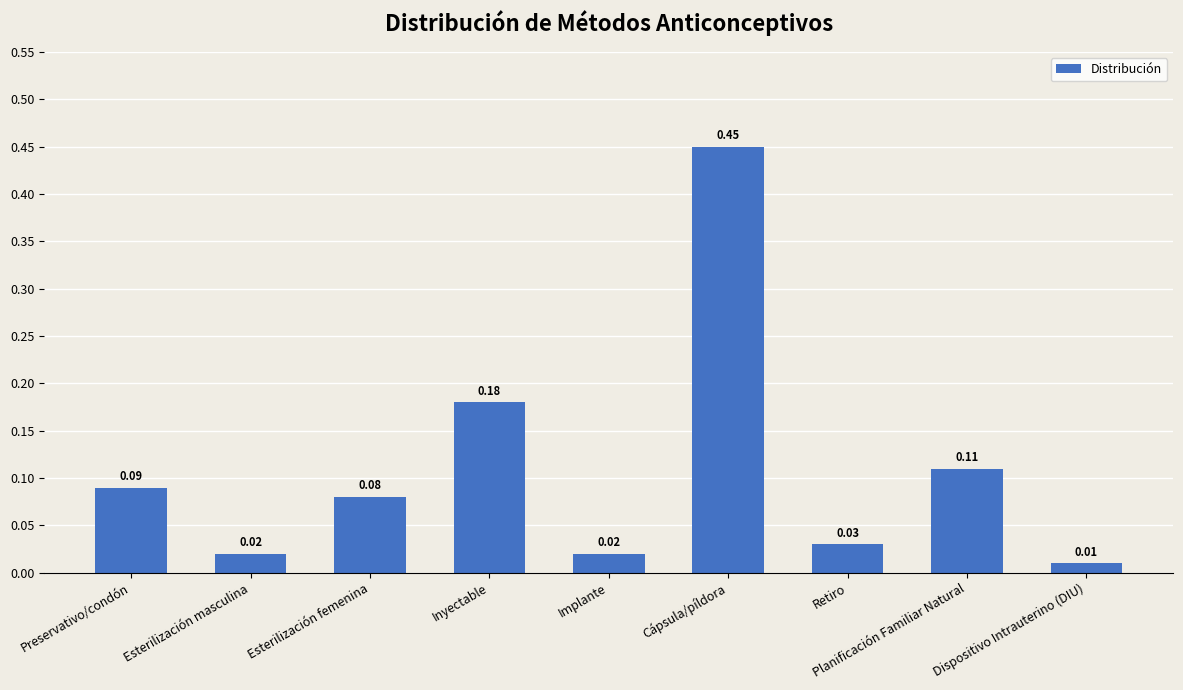

What is the change in value from Inyectable to Implante?

-0.2